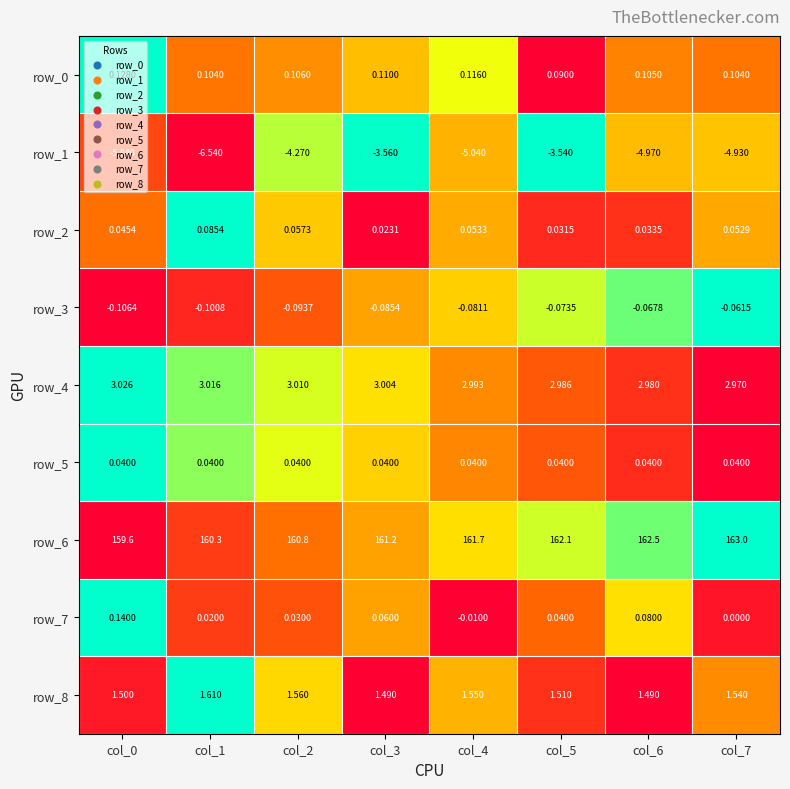

Where is row_5 nearest to the value 0?

col_7